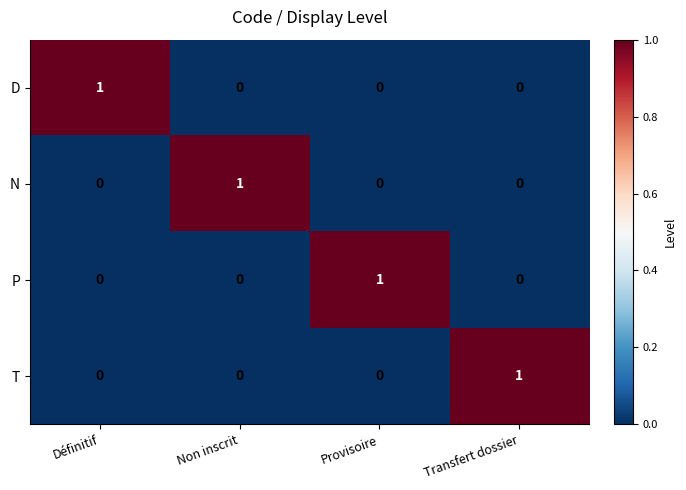

Is the value of P at Non inscrit greater than the value of N at Non inscrit?

No